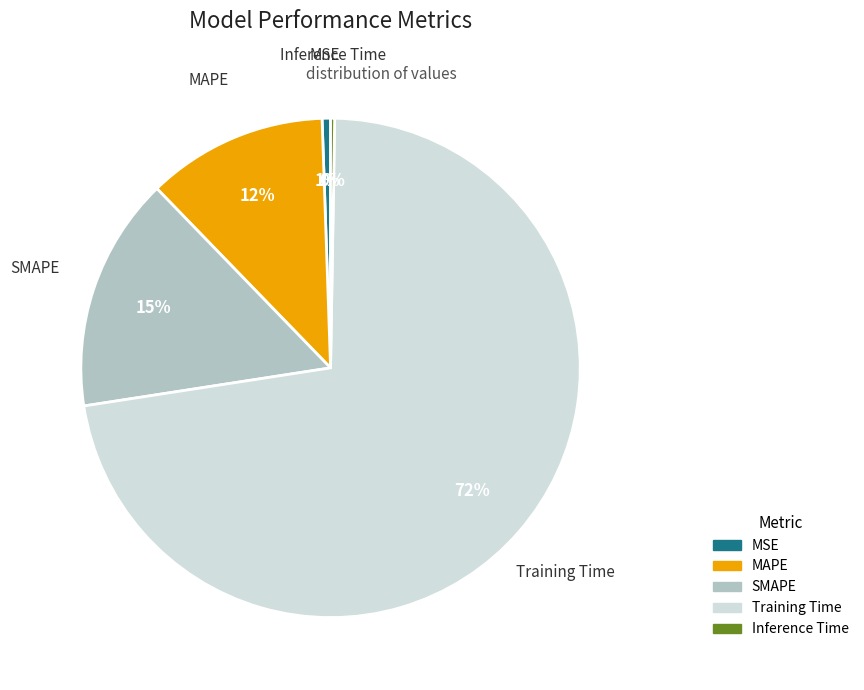

Which category has the biggest portion of the pie?

Training Time